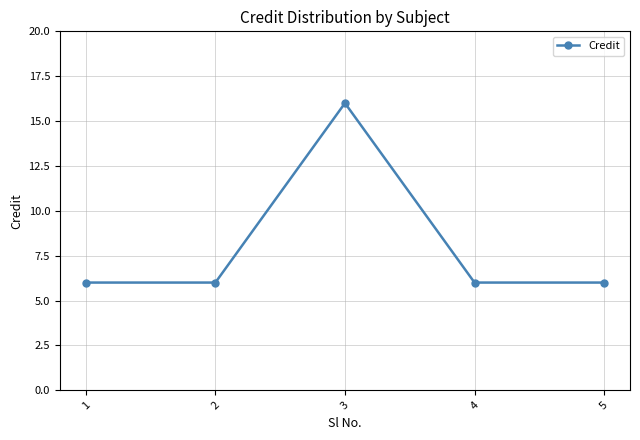

What is the difference between the maximum and minimum values?

10